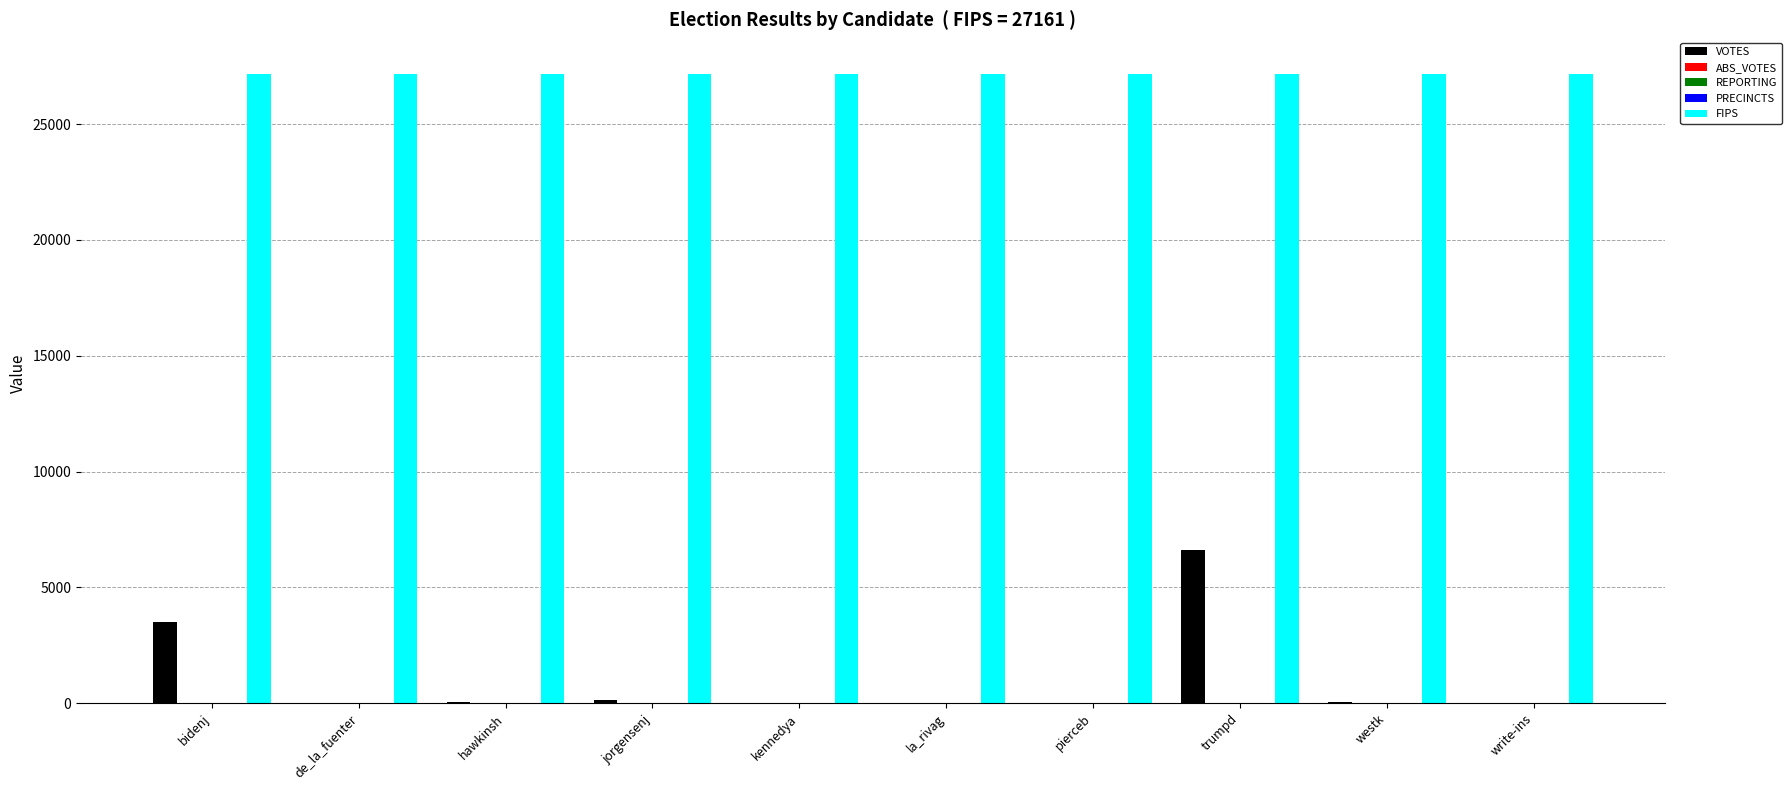

Which series changed the most between pierceb and trumpd?

VOTES